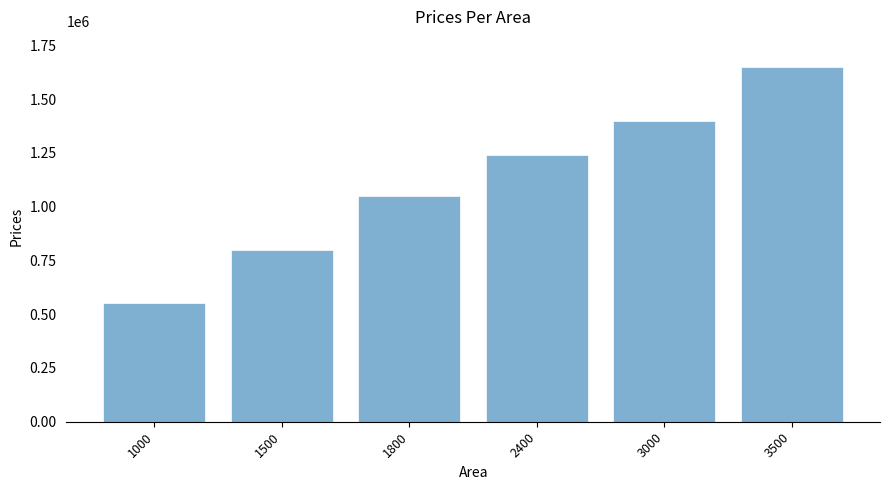

At which label is the value closest to 1100000?

1800